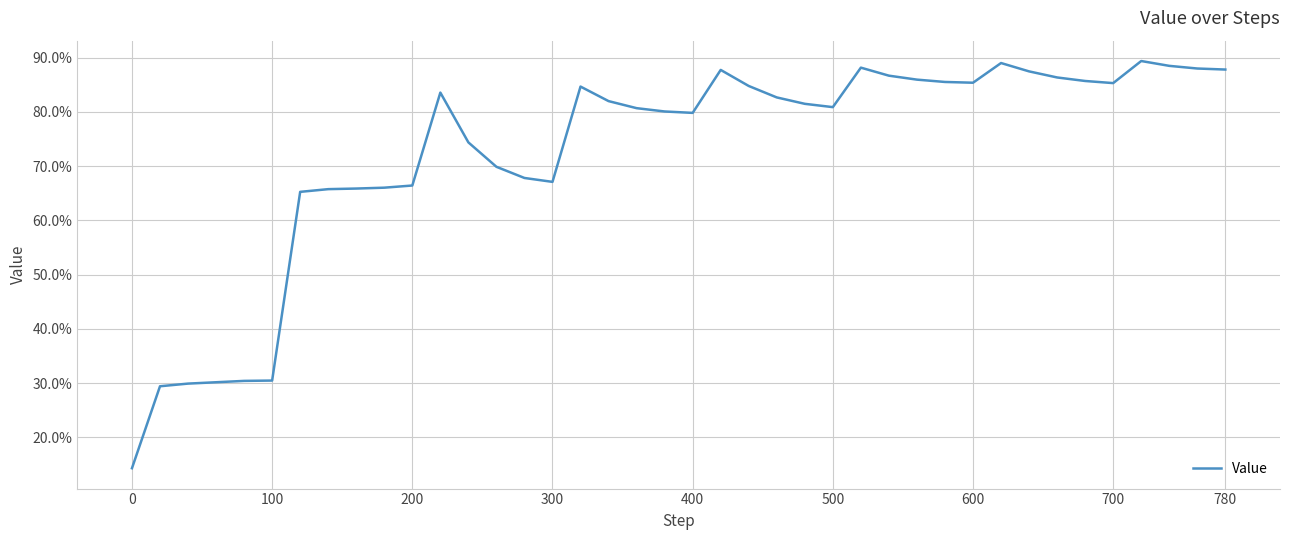

What is the difference between the maximum and minimum values?

0.8